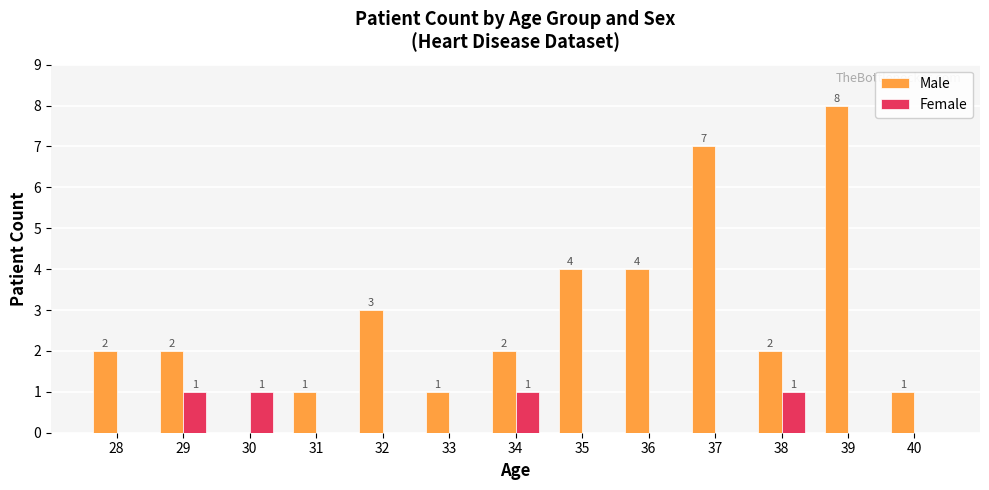

How many Female values are between 0 and 1?

13